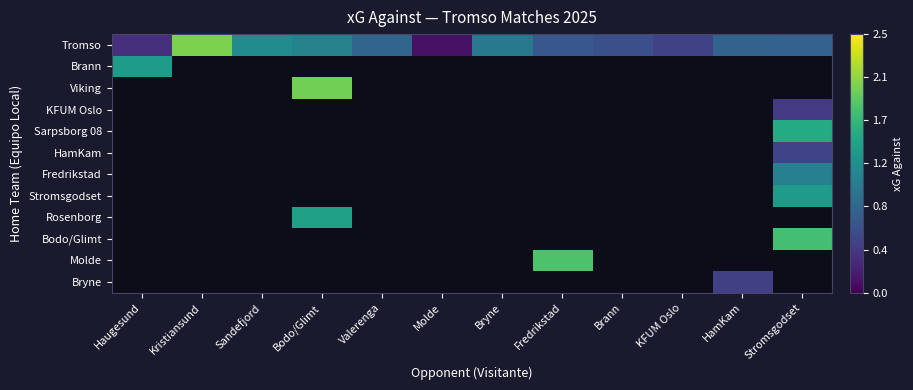

Reading left to right, extract all data points from this chart.

Tromso: Haugesund=0.3	Kristiansund=2.0	Sandefjord=1.2	Bodo/Glimt=1.1	Valerenga=0.8	Molde=0.1	Bryne=1.0	Fredrikstad=0.7	Brann=0.6	KFUM Oslo=0.5	HamKam=0.8	Stromsgodset=0.8
Brann: Haugesund=1.4	Kristiansund=-1.0	Sandefjord=-1.0	Bodo/Glimt=-1.0	Valerenga=-1.0	Molde=-1.0	Bryne=-1.0	Fredrikstad=-1.0	Brann=-1.0	KFUM Oslo=-1.0	HamKam=-1.0	Stromsgodset=-1.0
Viking: Haugesund=-1.0	Kristiansund=-1.0	Sandefjord=-1.0	Bodo/Glimt=2.0	Valerenga=-1.0	Molde=-1.0	Bryne=-1.0	Fredrikstad=-1.0	Brann=-1.0	KFUM Oslo=-1.0	HamKam=-1.0	Stromsgodset=-1.0
KFUM Oslo: Haugesund=-1.0	Kristiansund=-1.0	Sandefjord=-1.0	Bodo/Glimt=-1.0	Valerenga=-1.0	Molde=-1.0	Bryne=-1.0	Fredrikstad=-1.0	Brann=-1.0	KFUM Oslo=-1.0	HamKam=-1.0	Stromsgodset=0.4
Sarpsborg 08: Haugesund=-1.0	Kristiansund=-1.0	Sandefjord=-1.0	Bodo/Glimt=-1.0	Valerenga=-1.0	Molde=-1.0	Bryne=-1.0	Fredrikstad=-1.0	Brann=-1.0	KFUM Oslo=-1.0	HamKam=-1.0	Stromsgodset=1.5
HamKam: Haugesund=-1.0	Kristiansund=-1.0	Sandefjord=-1.0	Bodo/Glimt=-1.0	Valerenga=-1.0	Molde=-1.0	Bryne=-1.0	Fredrikstad=-1.0	Brann=-1.0	KFUM Oslo=-1.0	HamKam=-1.0	Stromsgodset=0.5
Fredrikstad: Haugesund=-1.0	Kristiansund=-1.0	Sandefjord=-1.0	Bodo/Glimt=-1.0	Valerenga=-1.0	Molde=-1.0	Bryne=-1.0	Fredrikstad=-1.0	Brann=-1.0	KFUM Oslo=-1.0	HamKam=-1.0	Stromsgodset=1.1
Stromsgodset: Haugesund=-1.0	Kristiansund=-1.0	Sandefjord=-1.0	Bodo/Glimt=-1.0	Valerenga=-1.0	Molde=-1.0	Bryne=-1.0	Fredrikstad=-1.0	Brann=-1.0	KFUM Oslo=-1.0	HamKam=-1.0	Stromsgodset=1.4
Rosenborg: Haugesund=-1.0	Kristiansund=-1.0	Sandefjord=-1.0	Bodo/Glimt=1.4	Valerenga=-1.0	Molde=-1.0	Bryne=-1.0	Fredrikstad=-1.0	Brann=-1.0	KFUM Oslo=-1.0	HamKam=-1.0	Stromsgodset=-1.0
Bodo/Glimt: Haugesund=-1.0	Kristiansund=-1.0	Sandefjord=-1.0	Bodo/Glimt=-1.0	Valerenga=-1.0	Molde=-1.0	Bryne=-1.0	Fredrikstad=-1.0	Brann=-1.0	KFUM Oslo=-1.0	HamKam=-1.0	Stromsgodset=1.8
Molde: Haugesund=-1.0	Kristiansund=-1.0	Sandefjord=-1.0	Bodo/Glimt=-1.0	Valerenga=-1.0	Molde=-1.0	Bryne=-1.0	Fredrikstad=1.8	Brann=-1.0	KFUM Oslo=-1.0	HamKam=-1.0	Stromsgodset=-1.0
Bryne: Haugesund=-1.0	Kristiansund=-1.0	Sandefjord=-1.0	Bodo/Glimt=-1.0	Valerenga=-1.0	Molde=-1.0	Bryne=-1.0	Fredrikstad=-1.0	Brann=-1.0	KFUM Oslo=-1.0	HamKam=0.5	Stromsgodset=-1.0